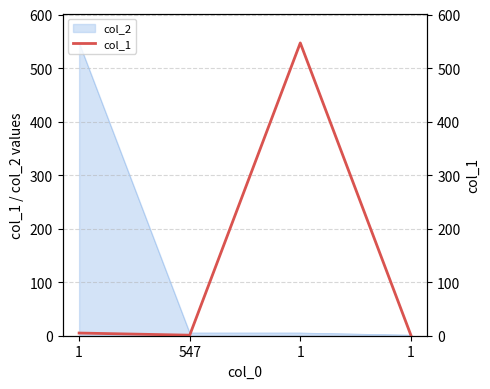

What is the sum of the values at 1 and 1?

548